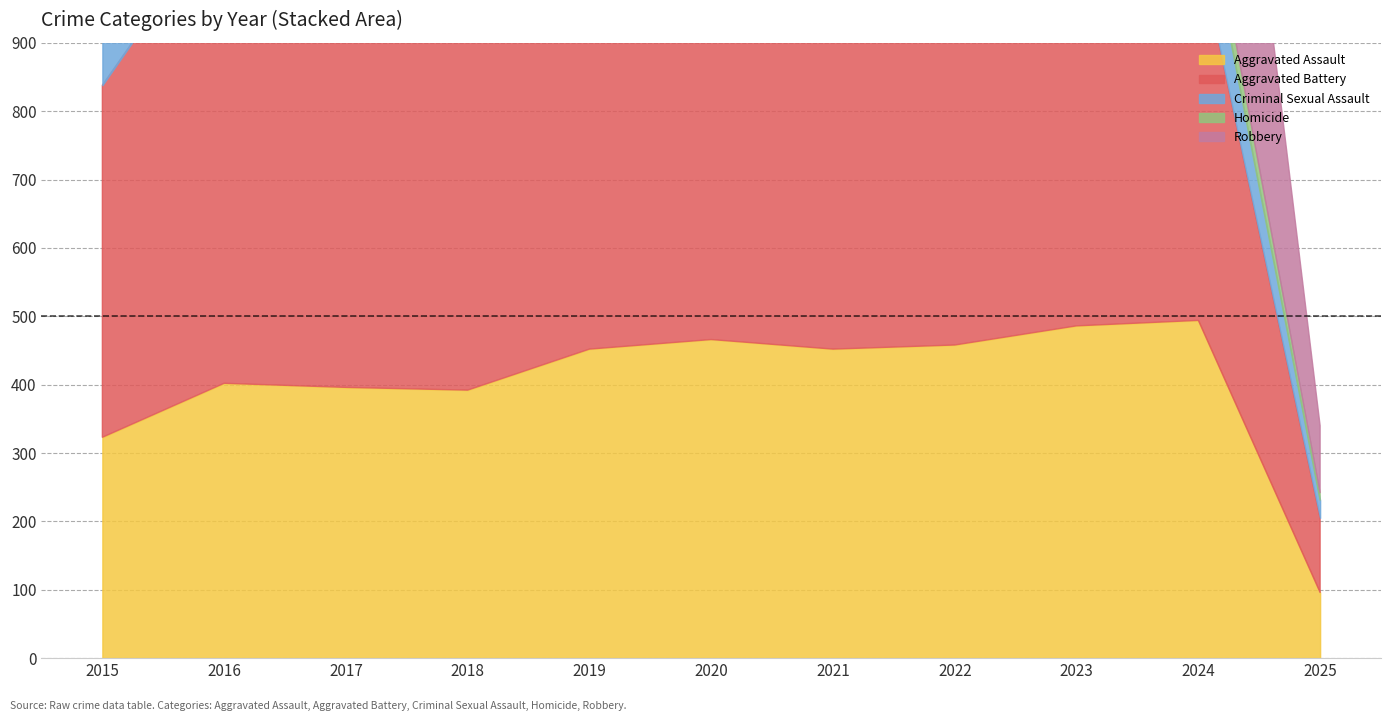

At which category does the chart reach its peak across all series?

2016